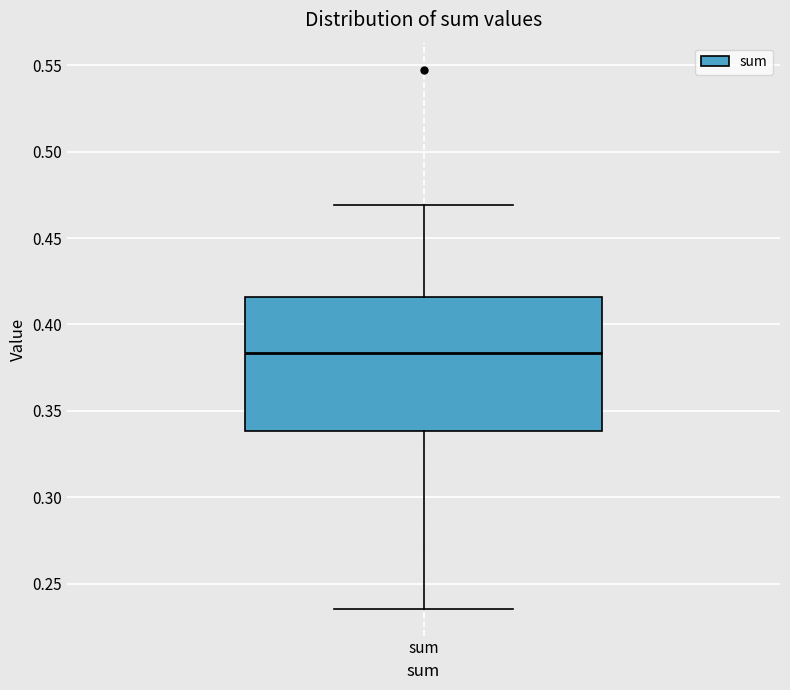

Where is the lower edge of the box for sum on the y-axis? The values are not printed on the chart, so give them approximately, as read against the axis.

0.340